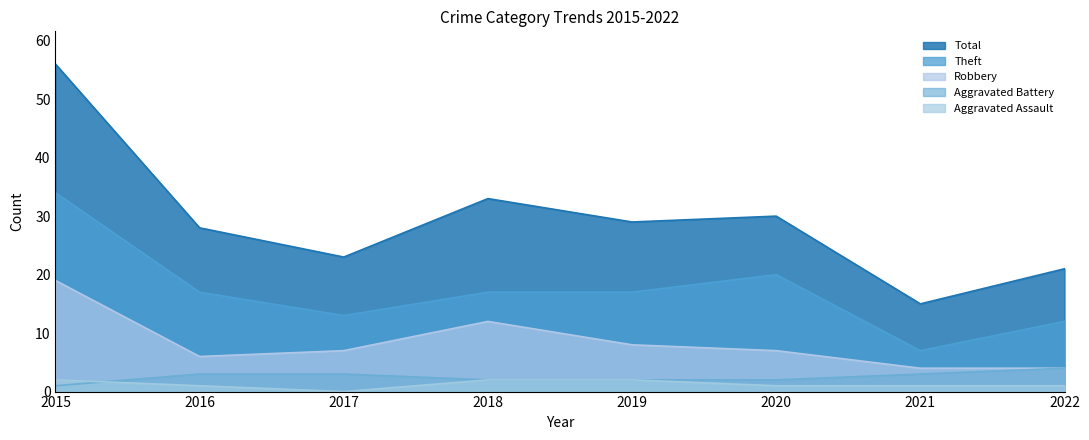

Is the value of Robbery at 2021 greater than the value of Theft at 2017?

No